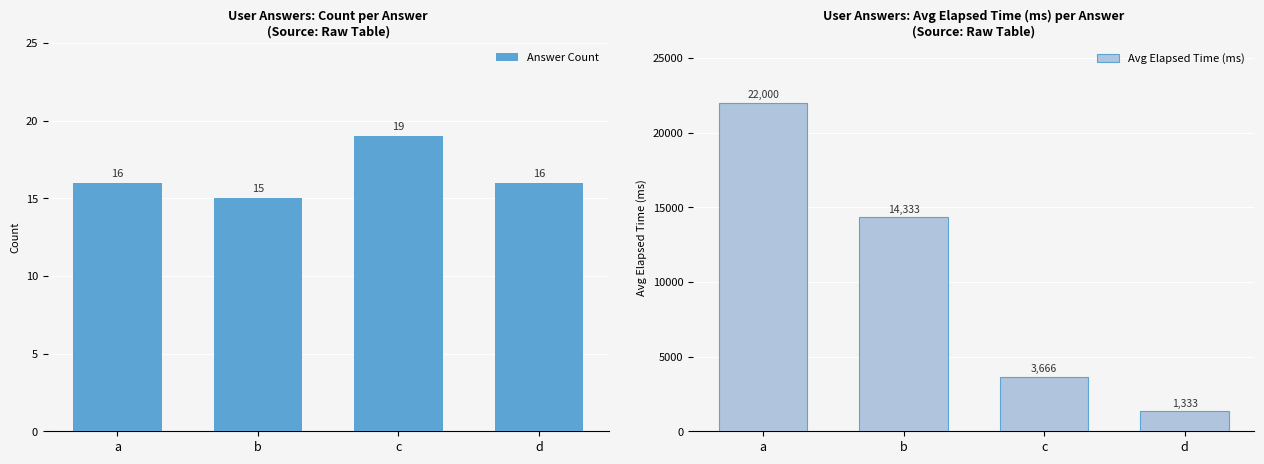

How many bars are there in each group?

2